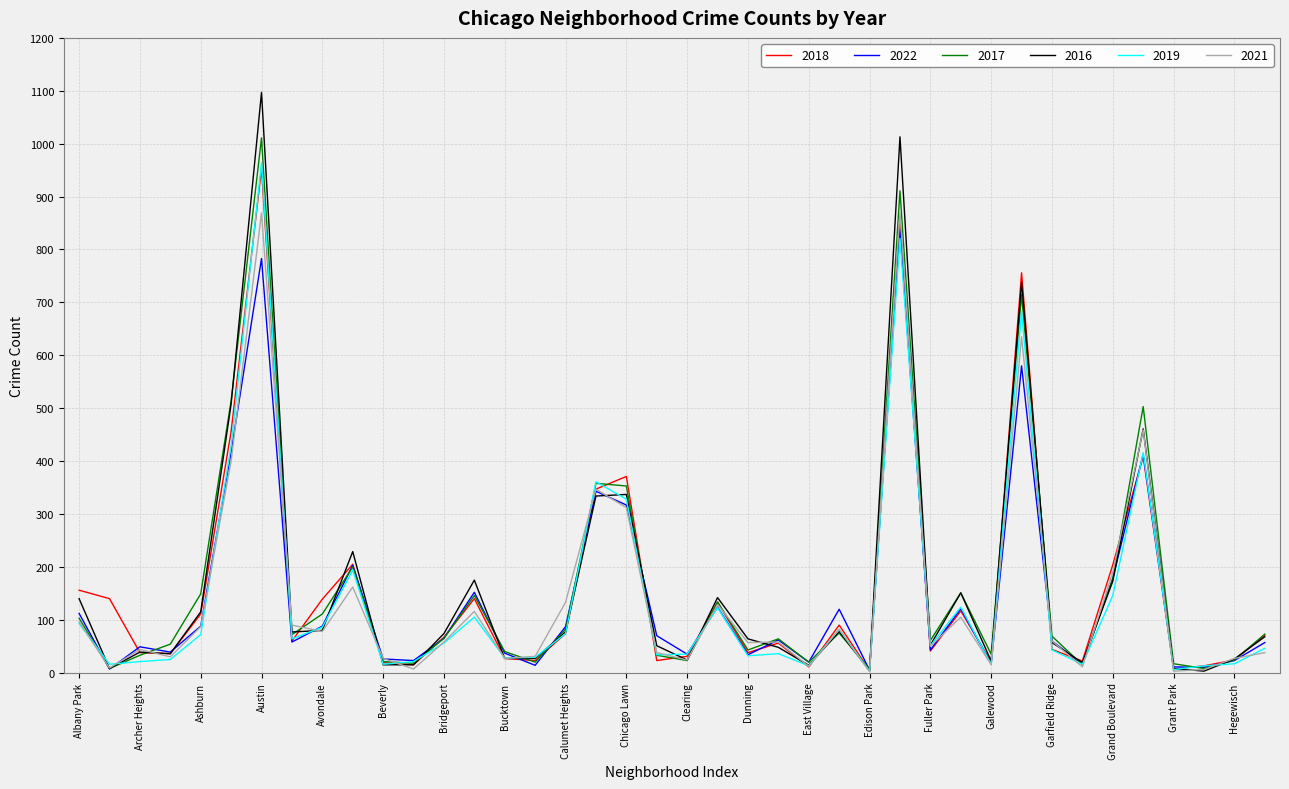

What is the greatest value displayed?

1097